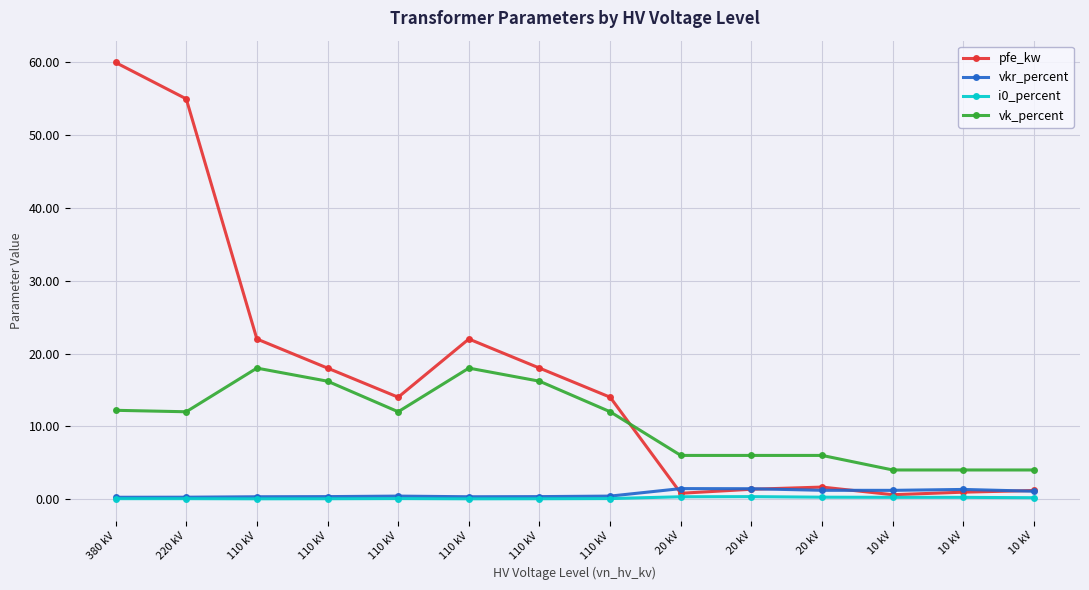

How many series are shown in this chart?

4